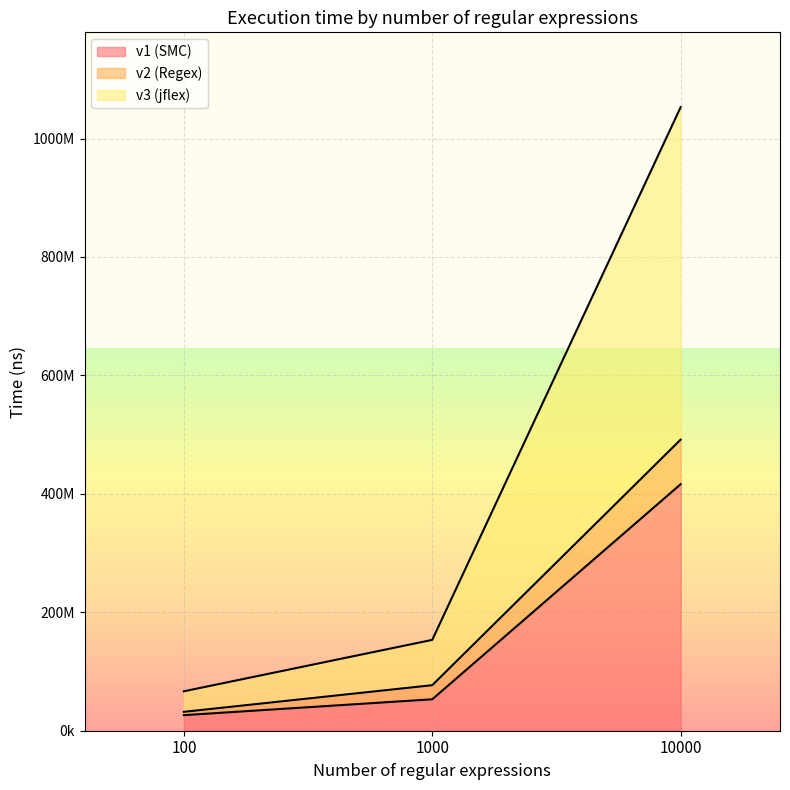

What is the value of the v3 (jflex) point at the 2nd from the left?

153391600